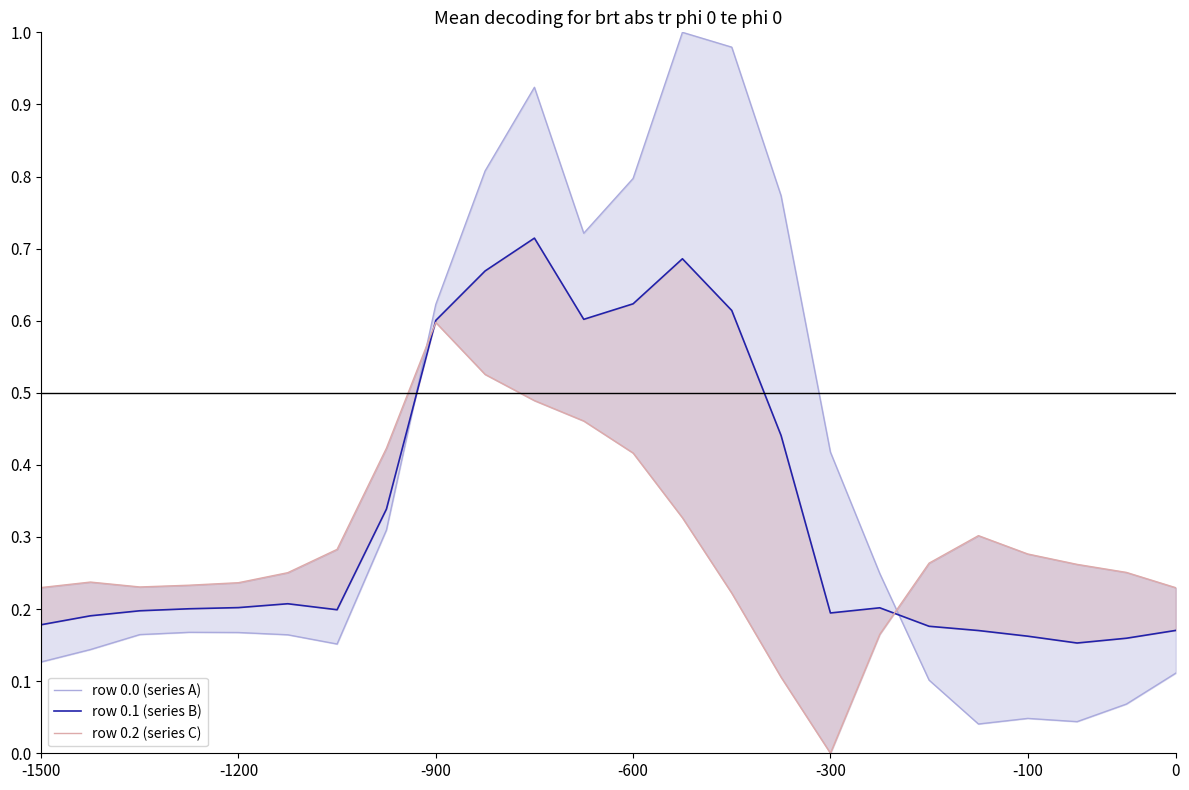

At how many categories does at least one series exceed 0?

24